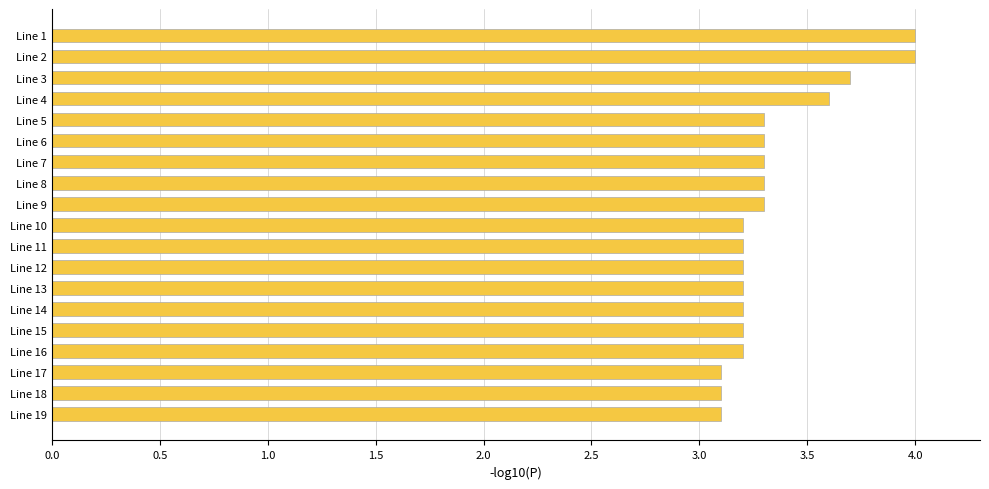

What is the sum of all values?

63.5